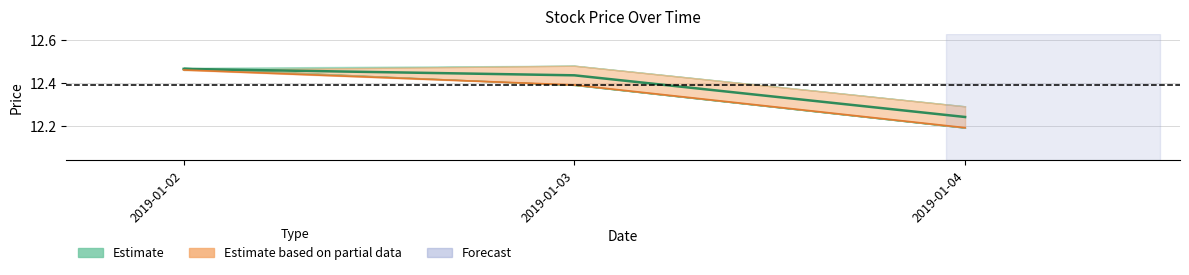

What is the value of the Mid (Open+Close)/2 point at the 2nd from the left?

12.4